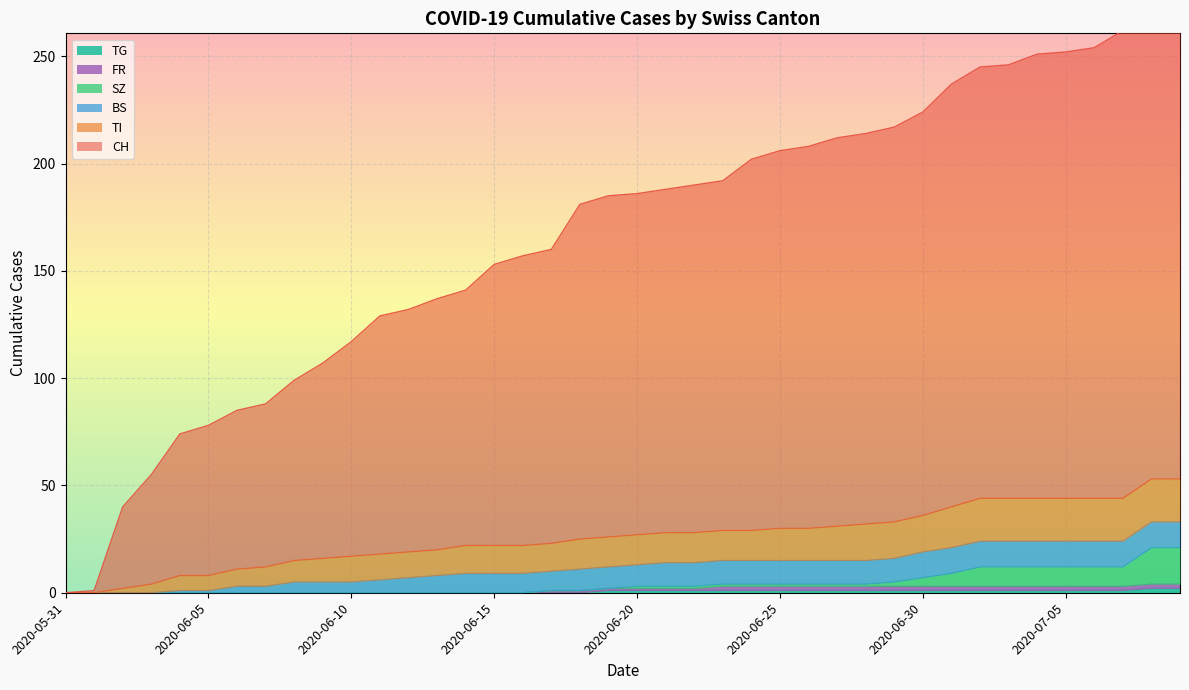

True or false: FR has a value of 4 at 2020-06-30.

False